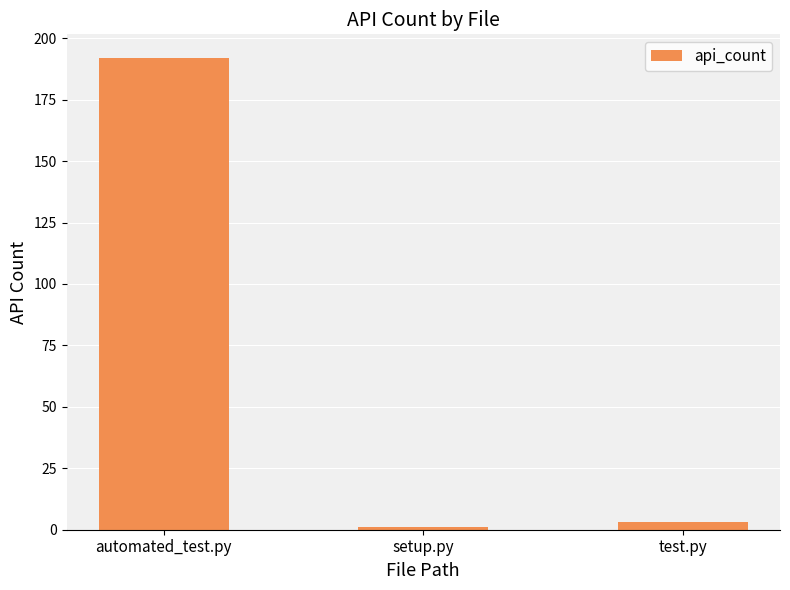

What is the sum of the values at test.py and setup.py?

4